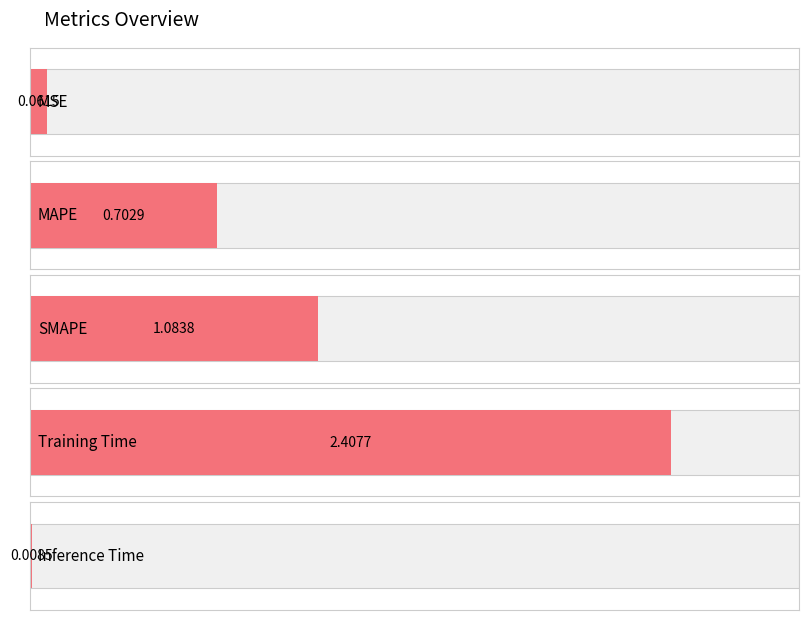

Count the number of data series in this chart.

1